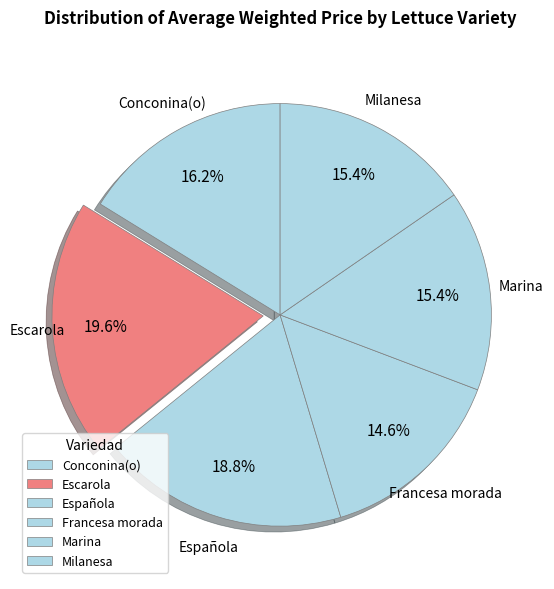

How many slices are in this pie chart?

6